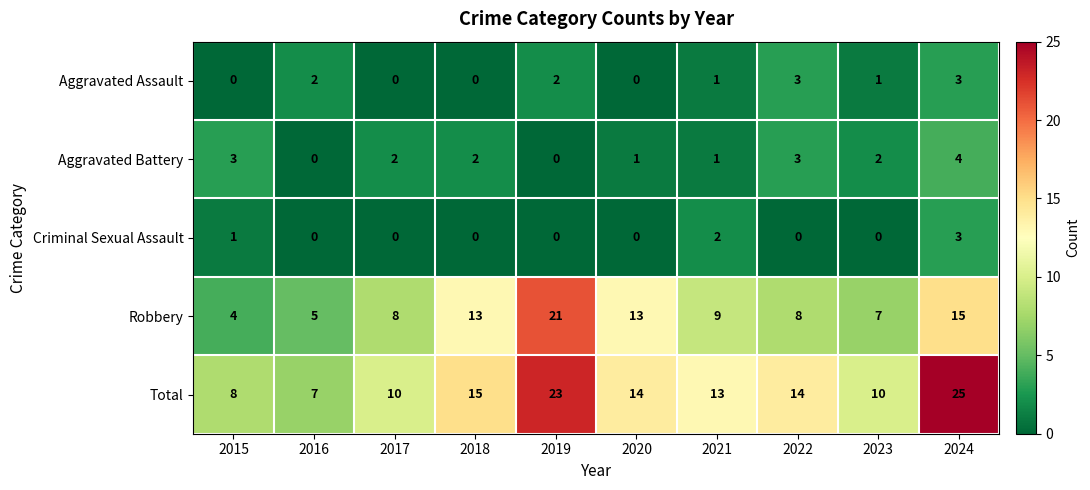

The value of Aggravated Assault at 2019 is 1. True or false?

False